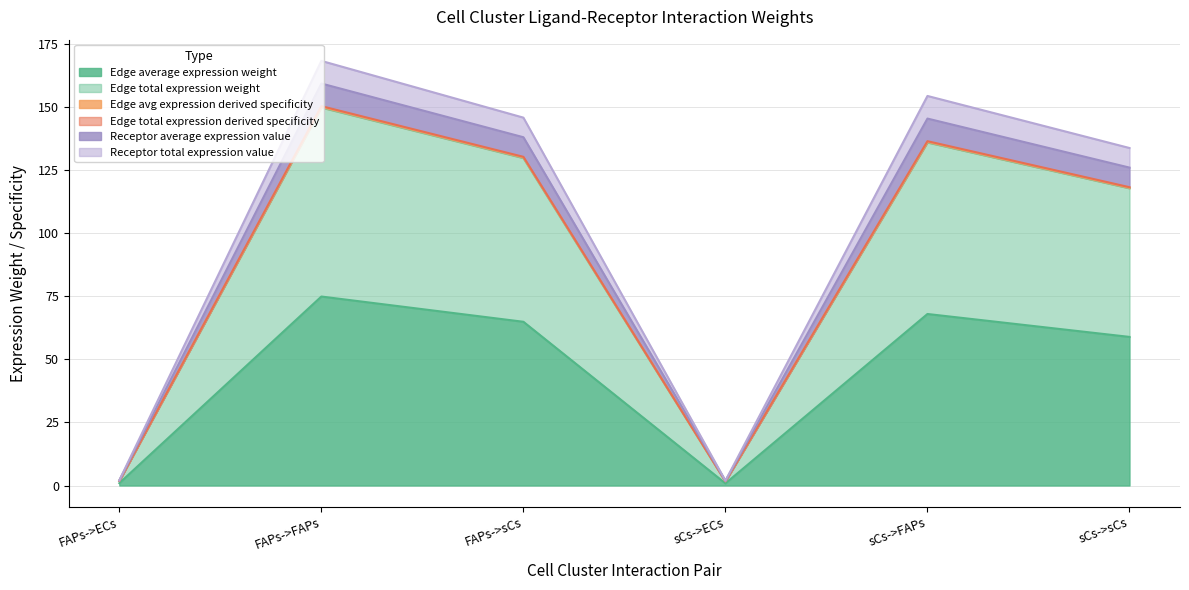

Is it true that Receptor total expression value equals 2.0 at FAPs->ECs?

True